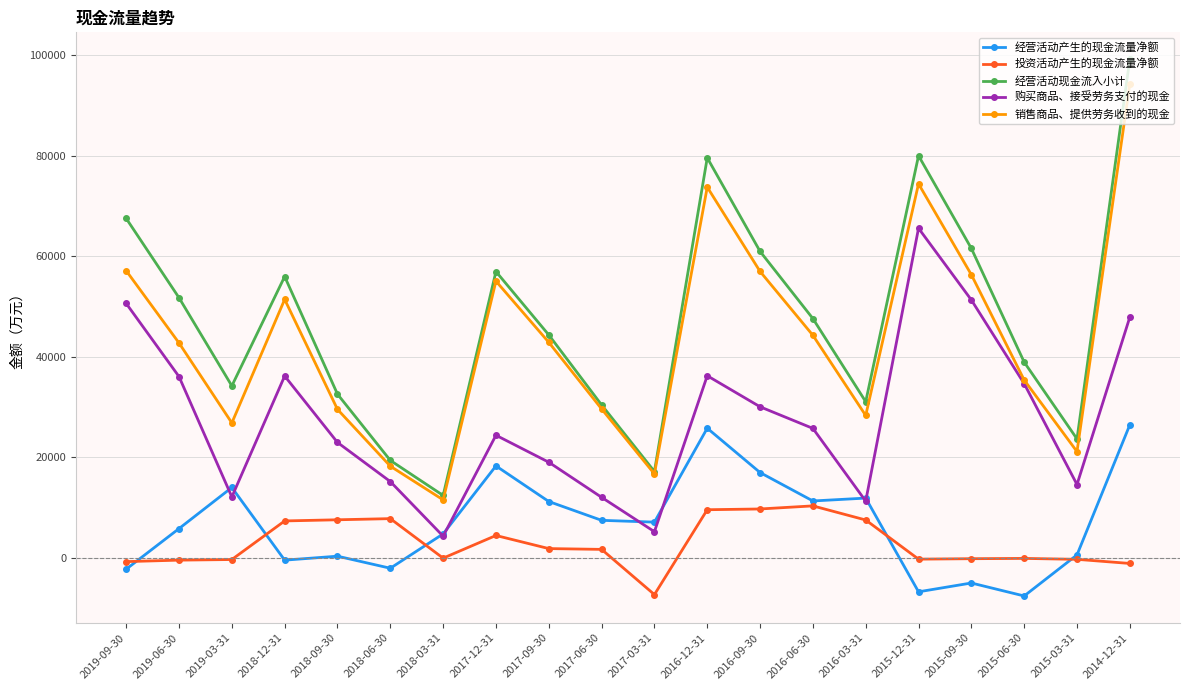

At how many categories does at least one series exceed 77397?

3